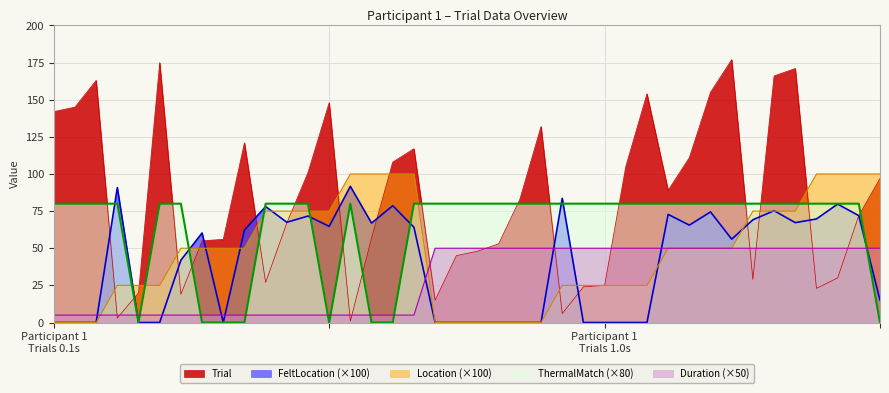

What is the difference between the maximum and minimum values in the Trial series?

176.0